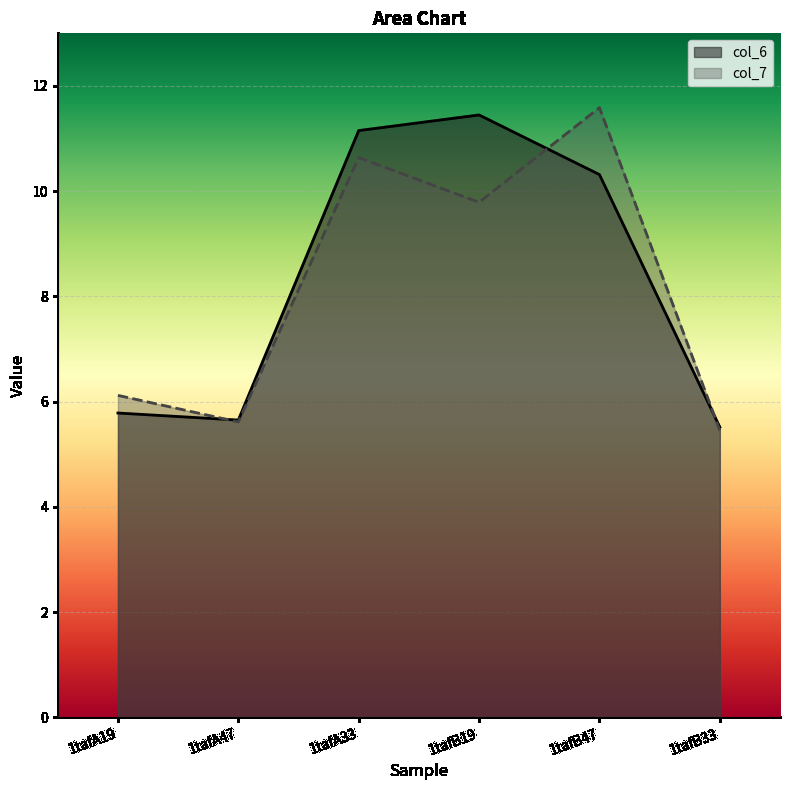

List the series in order of their peak value, lowest first.

col_6, col_7